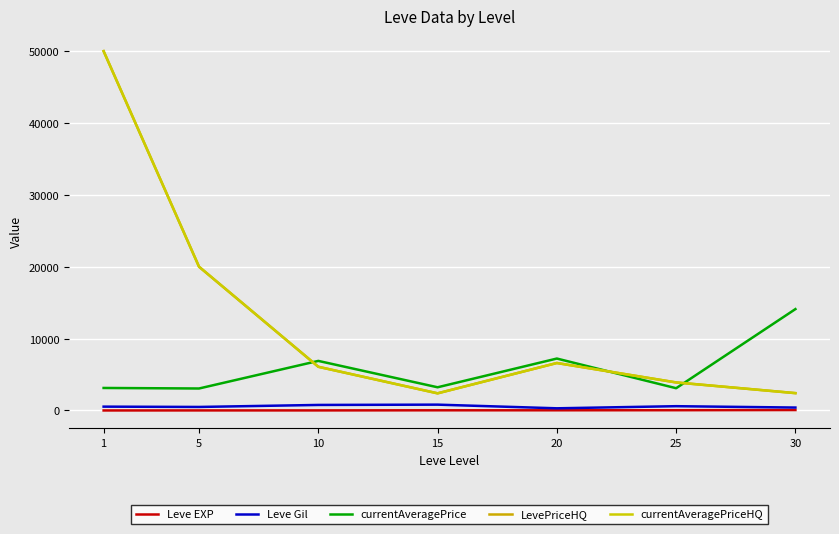

Reading left to right, list all the values displayed in this chart.

Leve EXP: 1=1.3	5=6.2	10=7.7	15=22.3	20=23.3	25=34.7	30=59.0
Leve Gil: 1=531.7	5=488.3	10=768.3	15=810.0	20=300.0	25=595.0	30=405.0
currentAveragePrice: 1=3131.3	5=3057.3	10=6896.7	15=3225.8	20=7224.5	25=3095.8	30=14105.5
LevePriceHQ: 1=50000.0	5=20001.7	10=6078.7	15=2383.3	20=6604.3	25=3899.8	30=2411.8
currentAveragePriceHQ: 1=50000.0	5=20001.7	10=6078.7	15=2383.3	20=6604.3	25=3899.8	30=2411.8